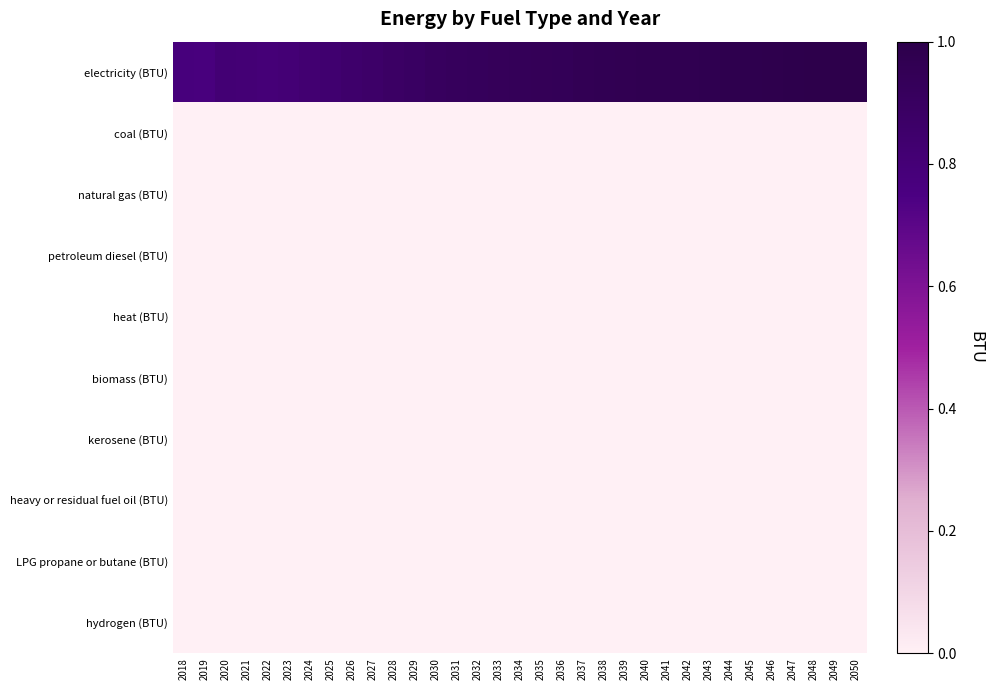

What is the total value across all series at 2032?

0.9